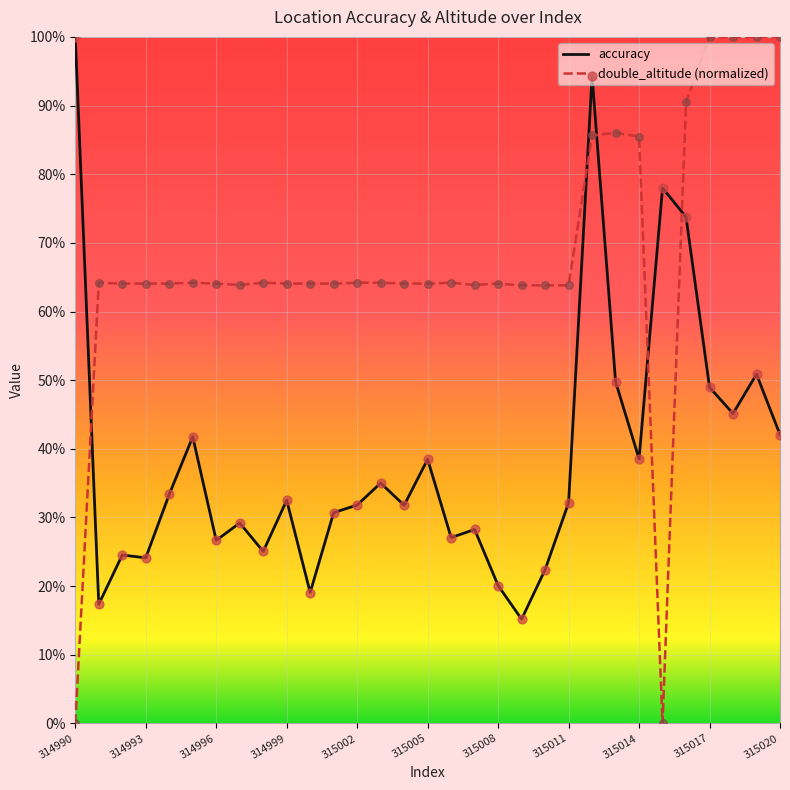

Which series has the largest range (max minus min)?

double_altitude (normalized)